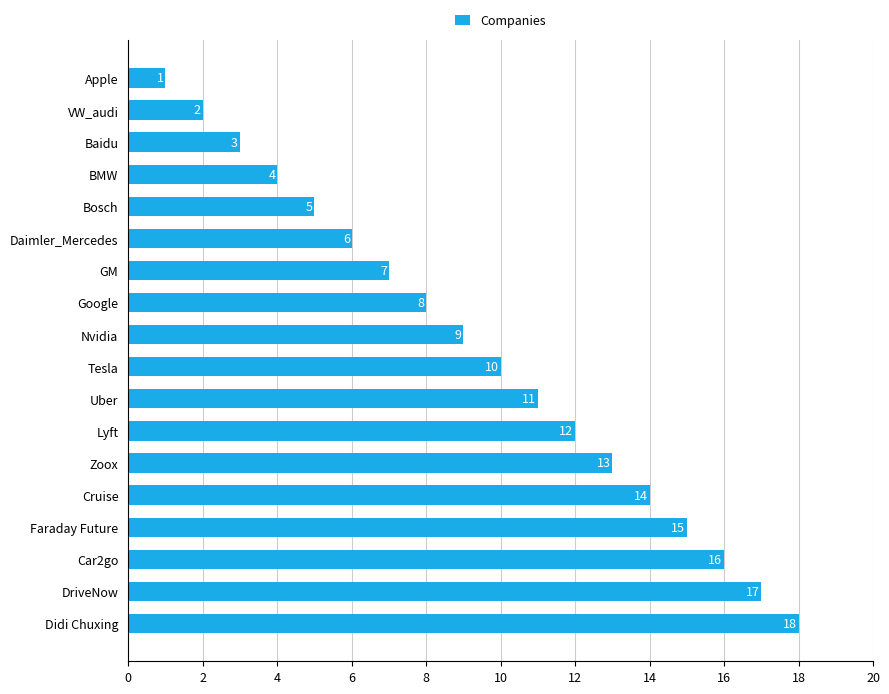

What is the sum of all values?

171